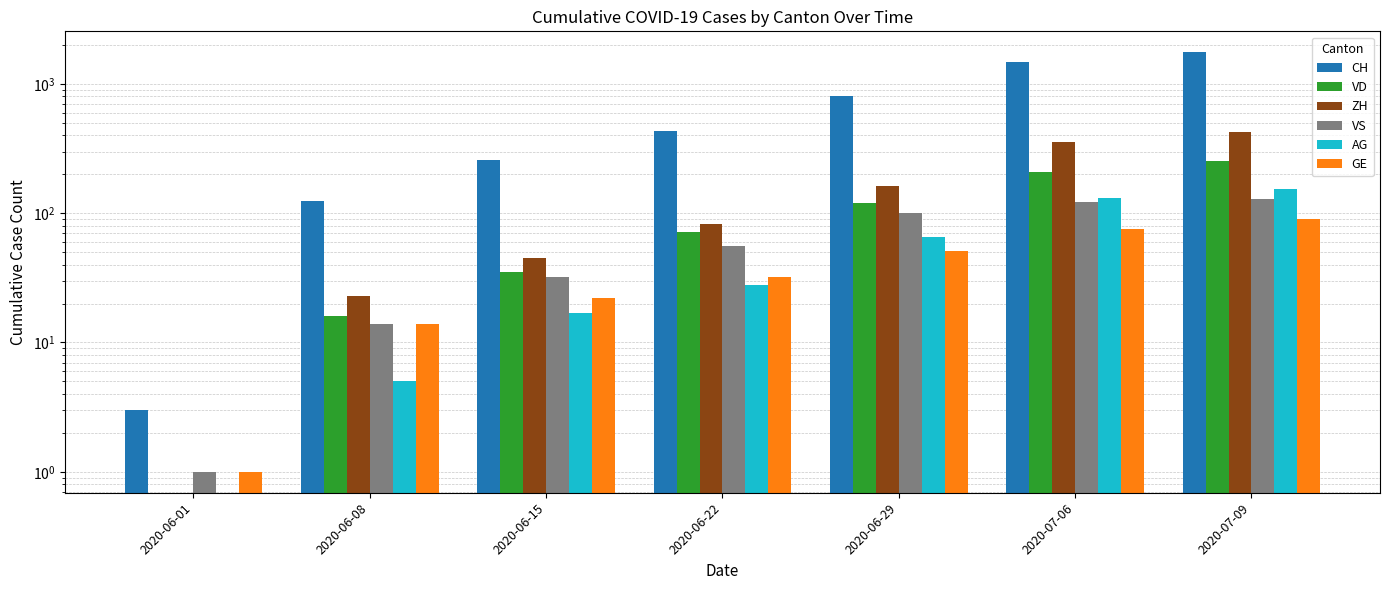

What is the difference between the maximum and minimum values in the AG series?

153